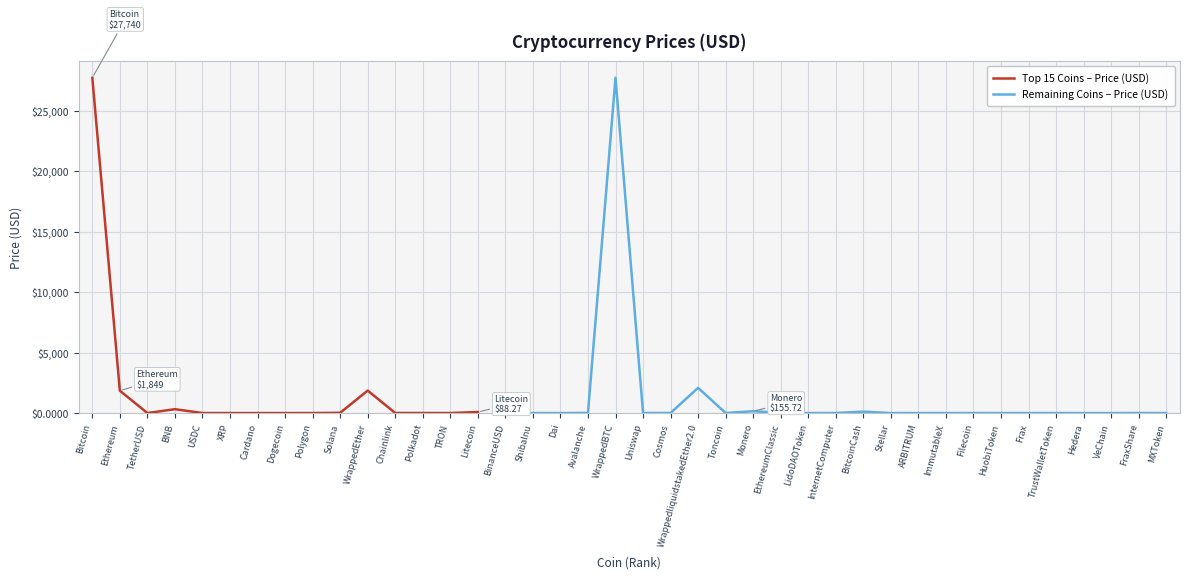

How many data points in Remaining Coins – Price (USD) are less than 1?

5